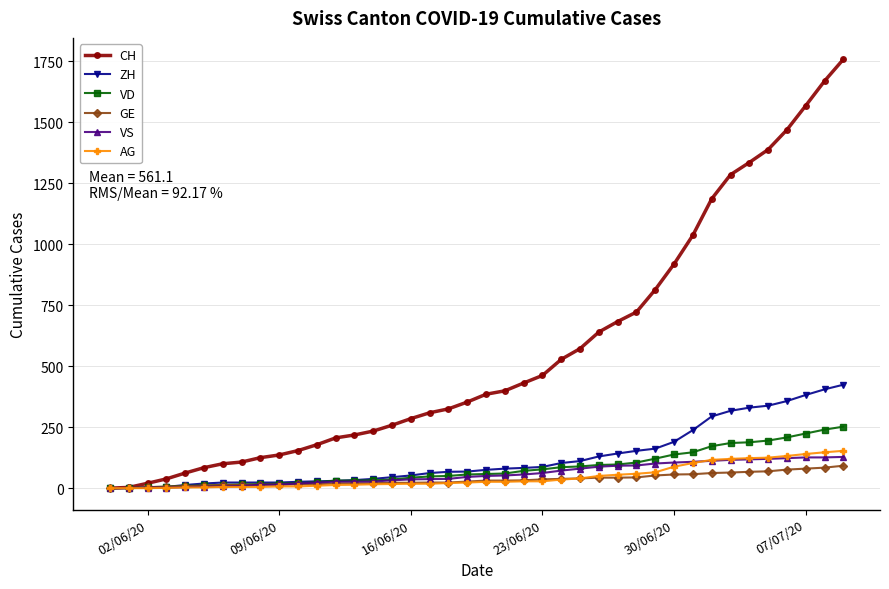

List the series in order of their peak value, lowest first.

GE, VS, AG, VD, ZH, CH